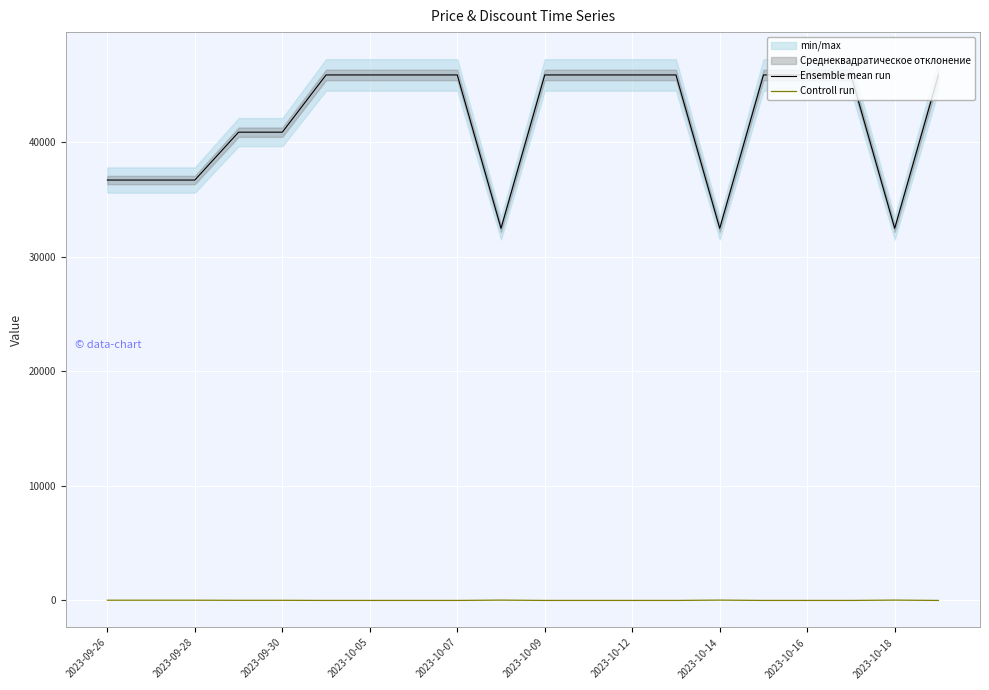

Does the chart display data point markers on the line(s)?

No